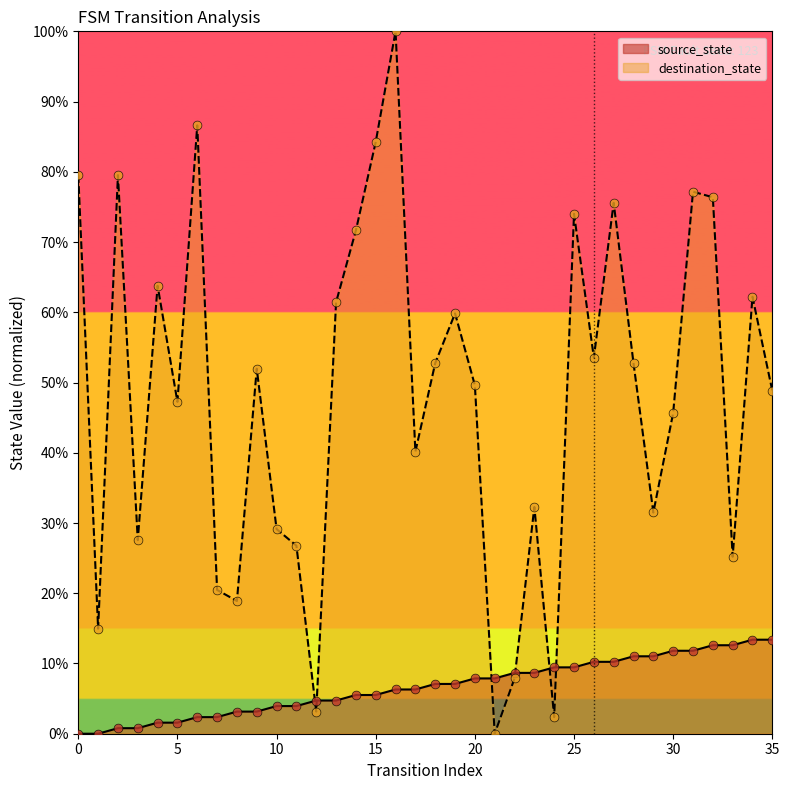

Which series has the widest spread of Y values?

destination_state